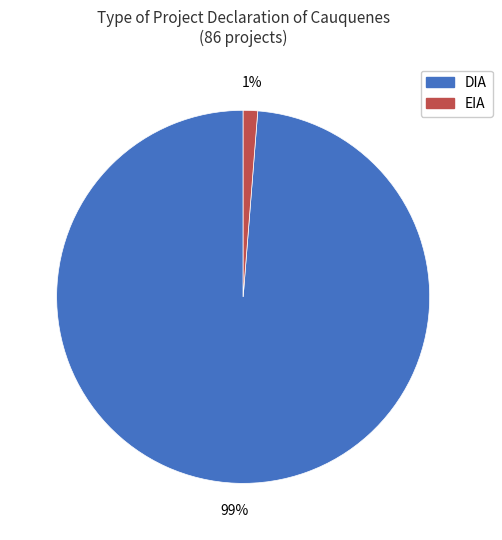

What percentage is the DIA slice, to the nearest percent?

99%